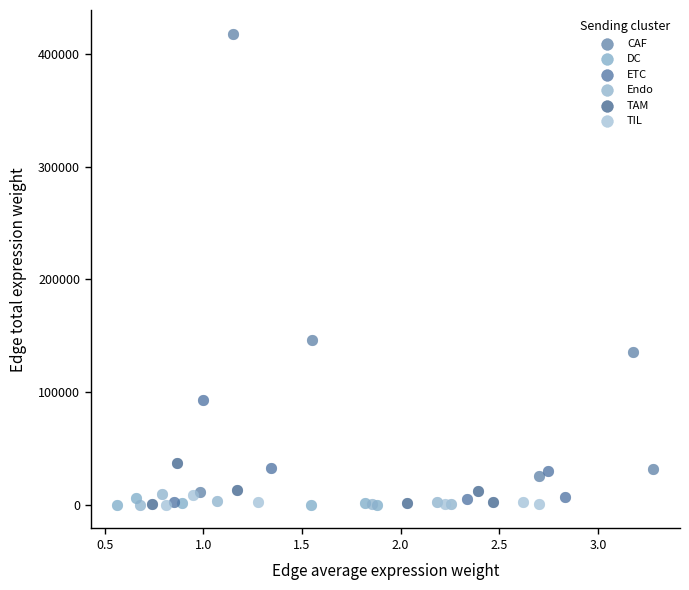

Which series has the largest Y range (max minus min)?

CAF